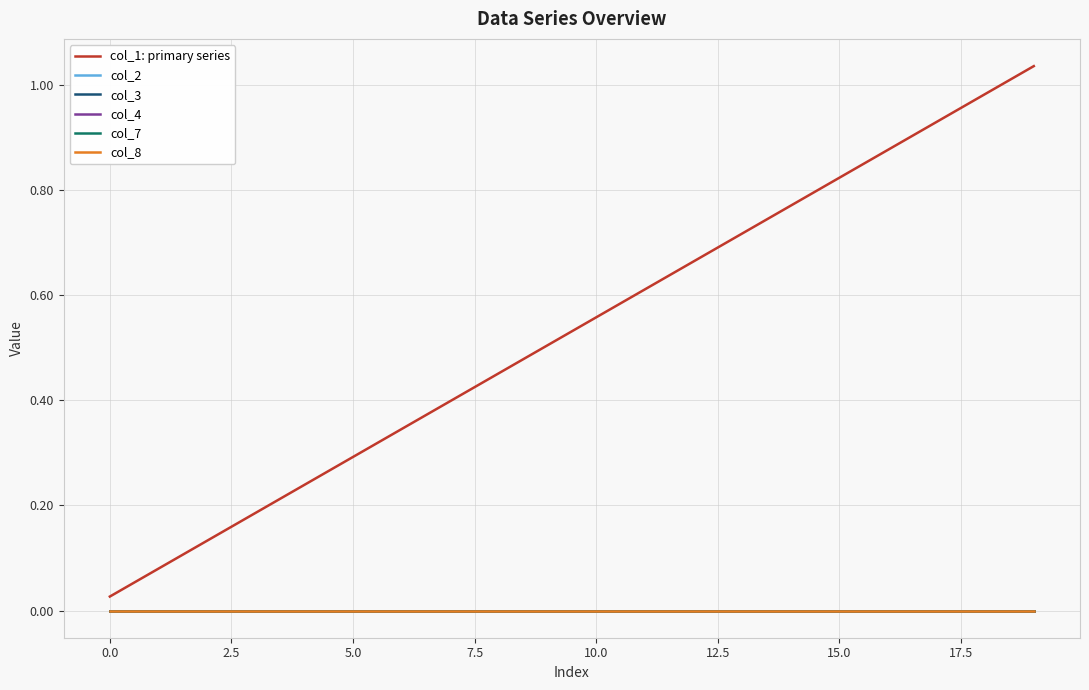

Does the chart have visible grid lines?

Yes